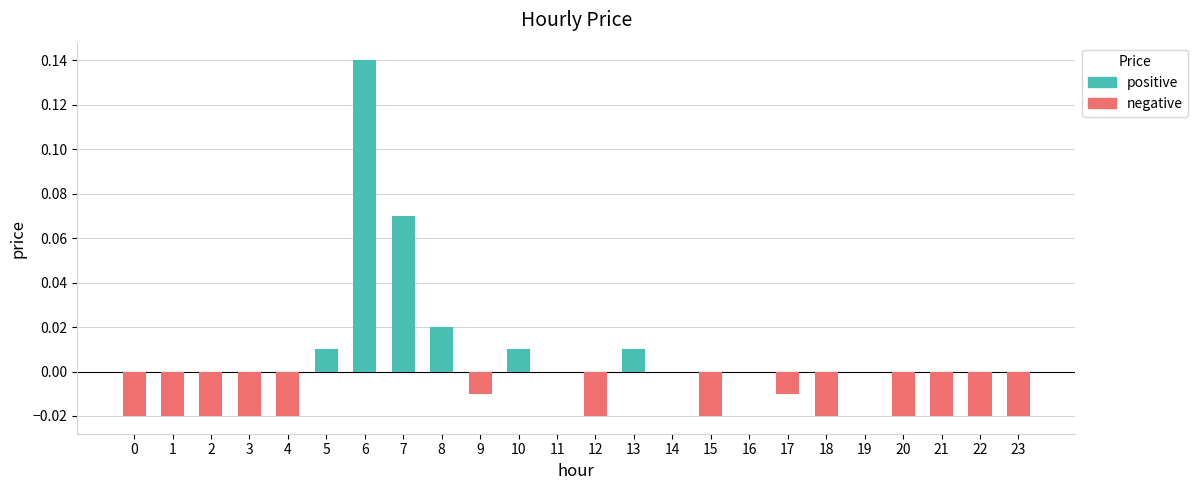

True or false: the data shows 0.1 at 14.

False